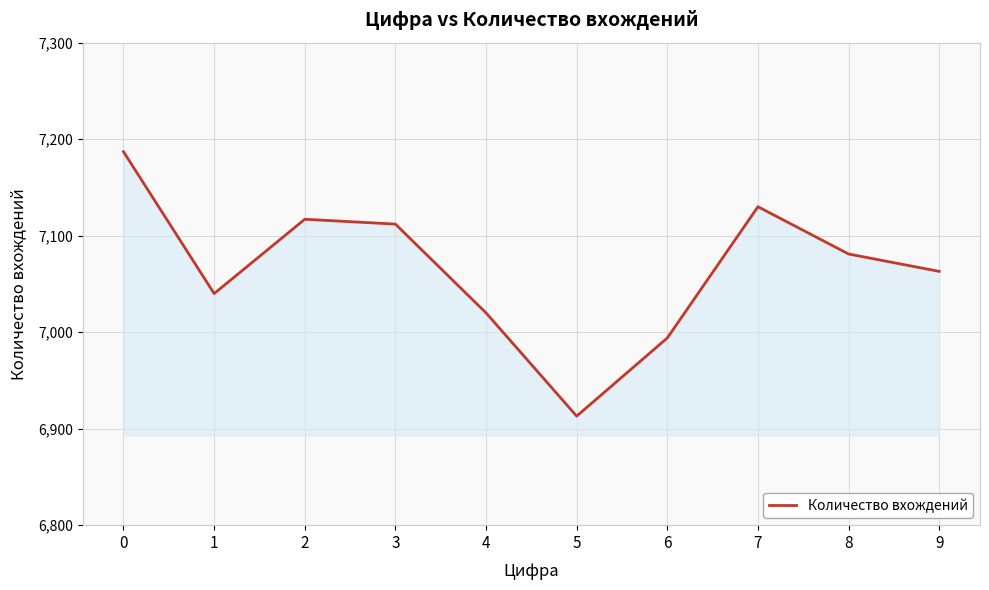

Reading left to right, transcribe all the data shown in this chart.

0=7187	1=7040	2=7117	3=7112	4=7020	5=6913	6=6994	7=7130	8=7081	9=7063